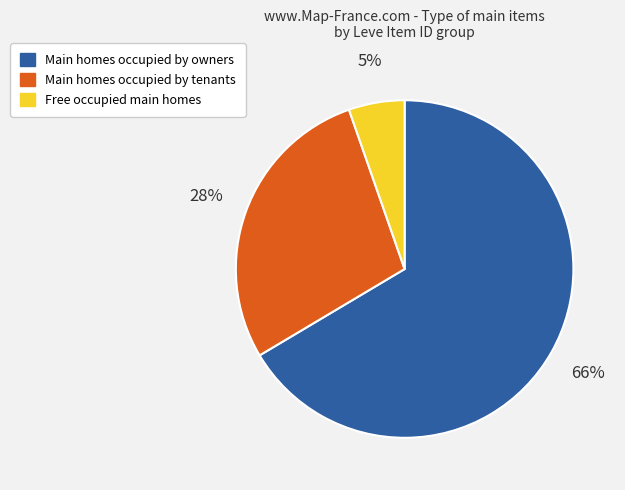

How many segments does this pie chart have?

3